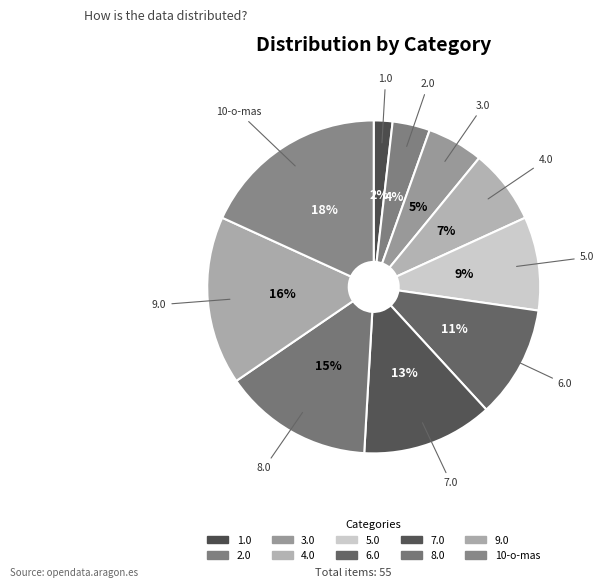

Rank the categories by value from highest to lowest.

10-o-mas, 9.0, 8.0, 7.0, 6.0, 5.0, 4.0, 3.0, 2.0, 1.0